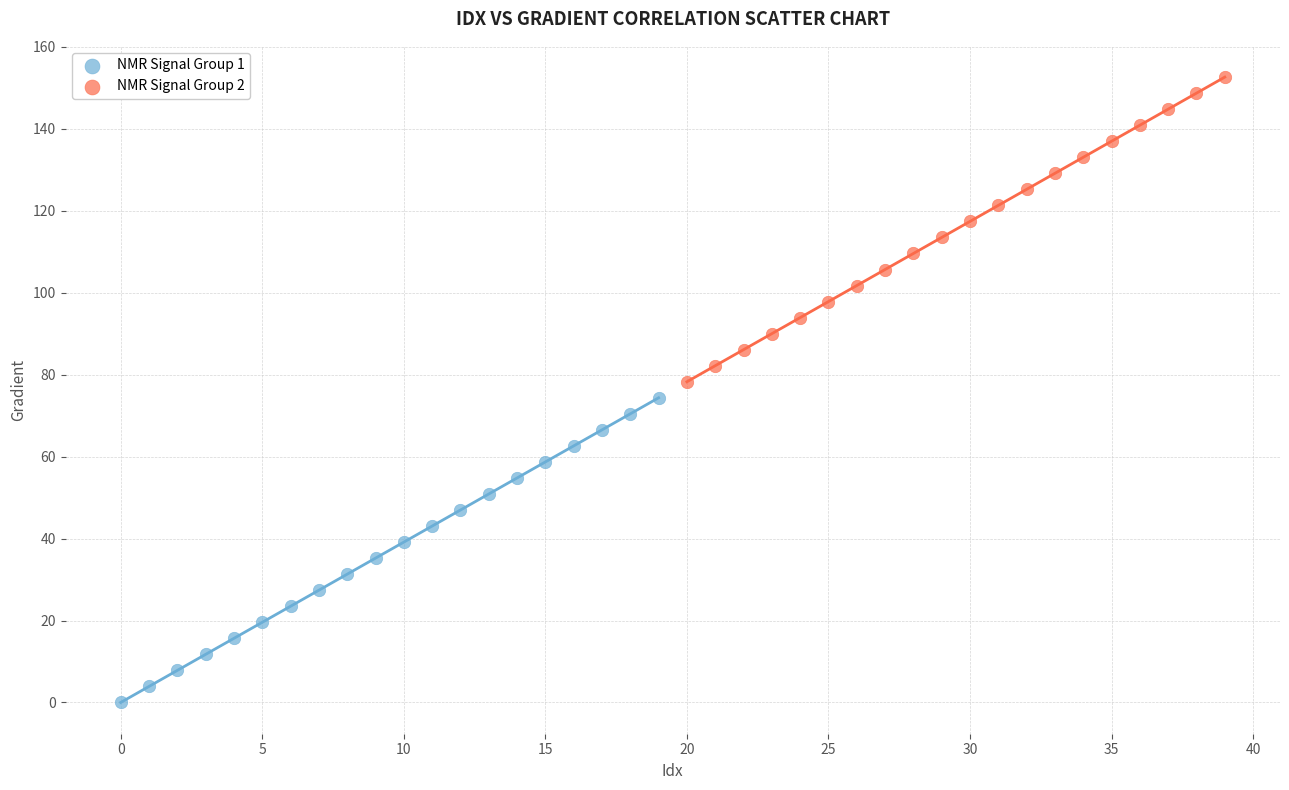

Which series contains the highest Y value?

NMR Signal Group 2